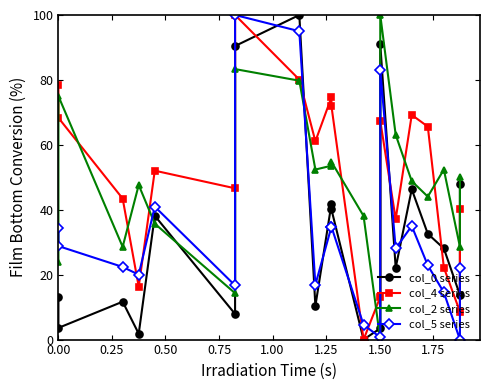

What is the average value of the col_5 series?

32.8